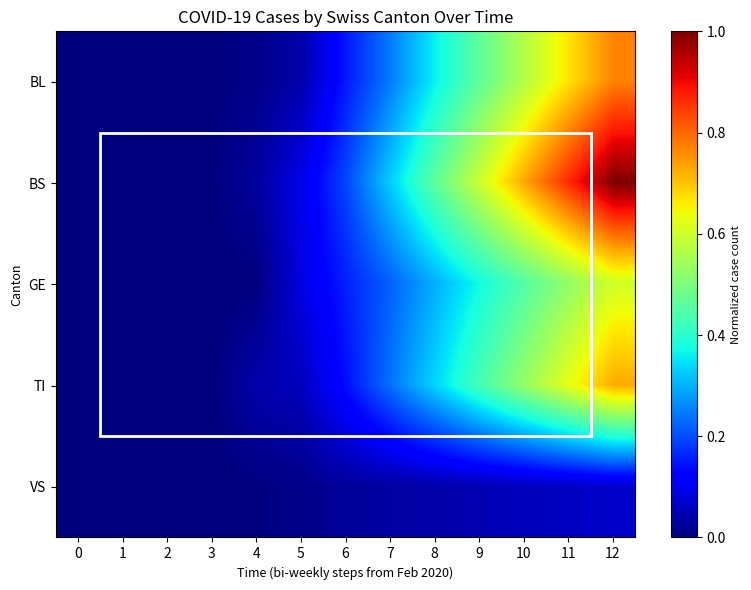

Which series has the largest range (max minus min)?

BS